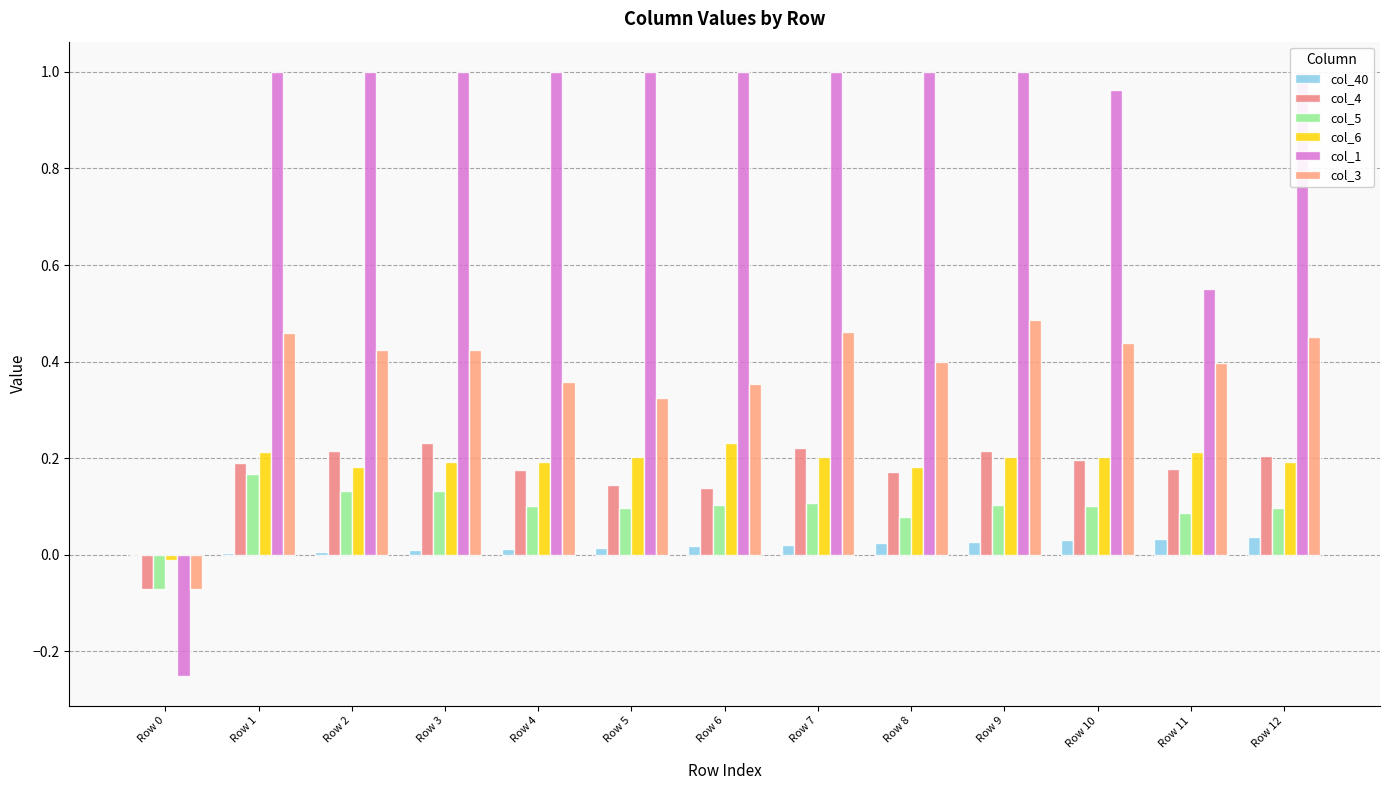

The value of col_4 at Row 7 is 0.2. True or false?

True